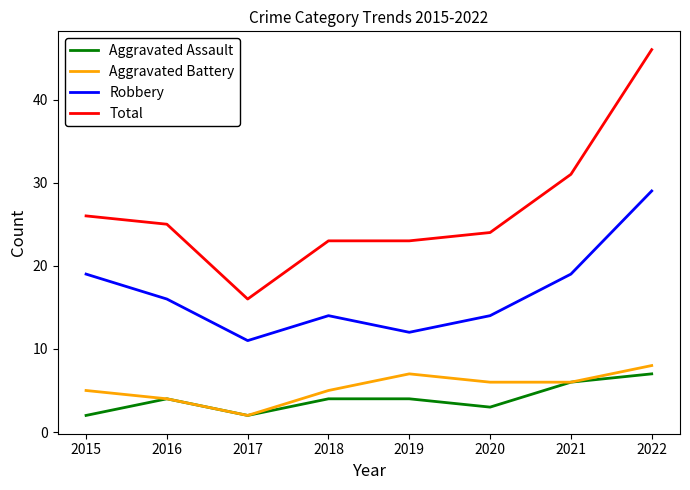

Reading left to right, what are all the values shown in this chart?

Aggravated Assault: 2015=2	2016=4	2017=2	2018=4	2019=4	2020=3	2021=6	2022=7
Aggravated Battery: 2015=5	2016=4	2017=2	2018=5	2019=7	2020=6	2021=6	2022=8
Robbery: 2015=19	2016=16	2017=11	2018=14	2019=12	2020=14	2021=19	2022=29
Total: 2015=26	2016=25	2017=16	2018=23	2019=23	2020=24	2021=31	2022=46